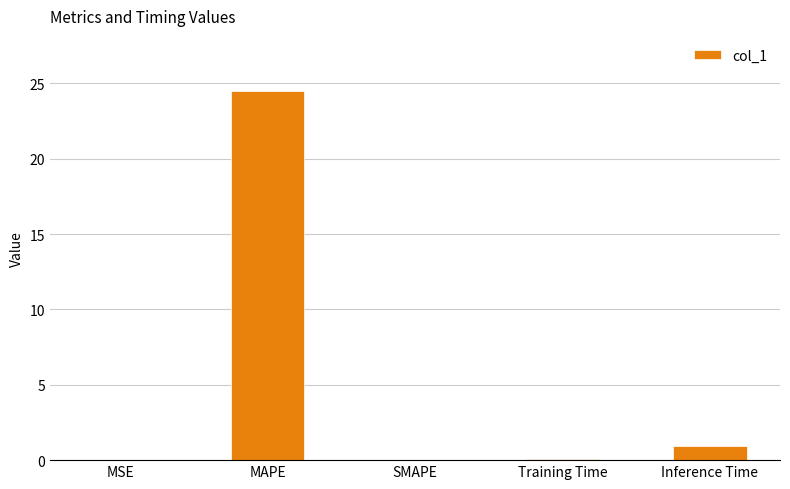

Which has a higher value, Inference Time or MAPE?

MAPE